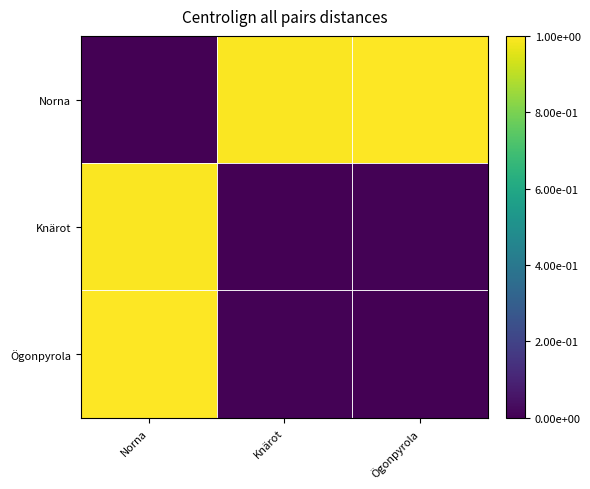

List the series in order of their peak value, lowest first.

Knärot, Norna, Ögonpyrola